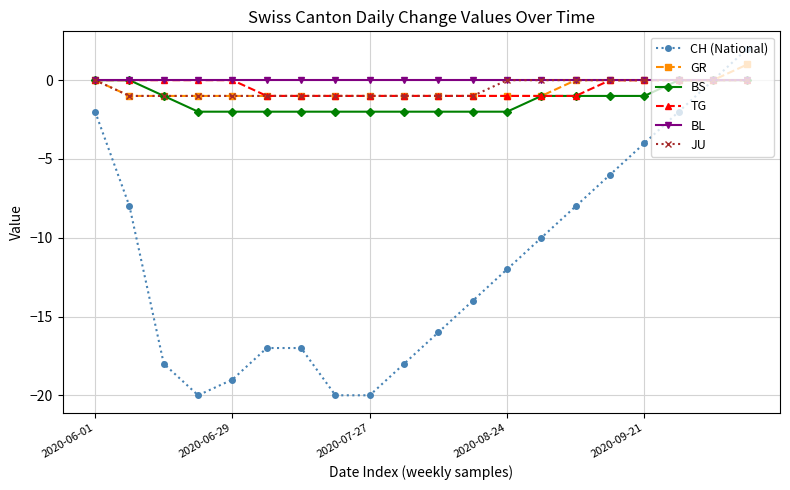

What is the value of the JU point at the 11th from the left?

-1